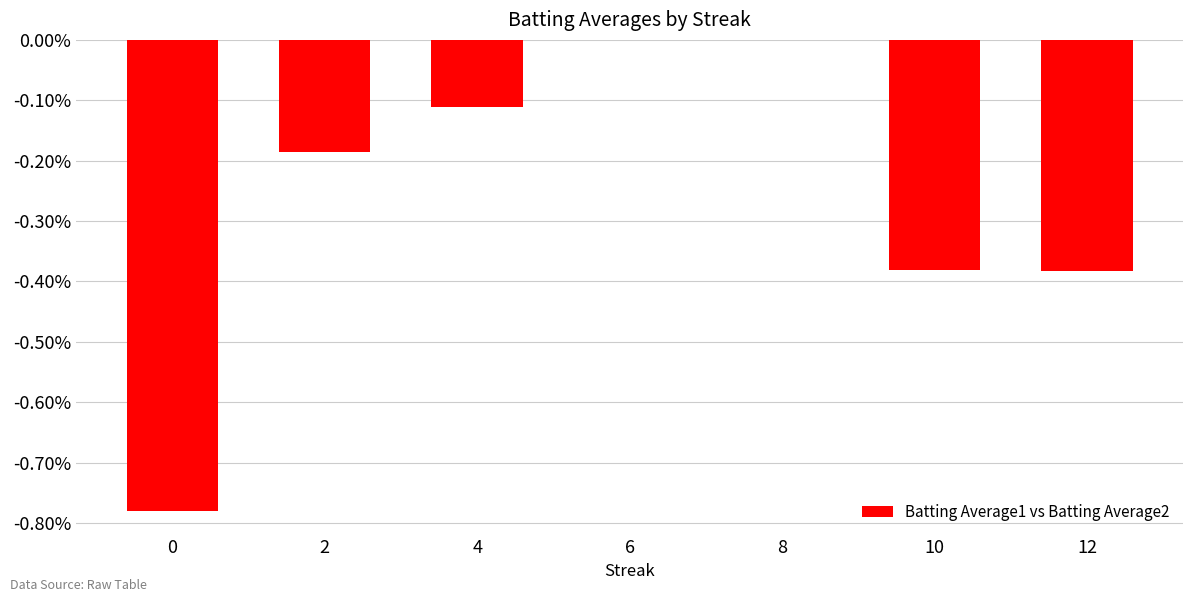

Does the chart contain stacked bars?

No